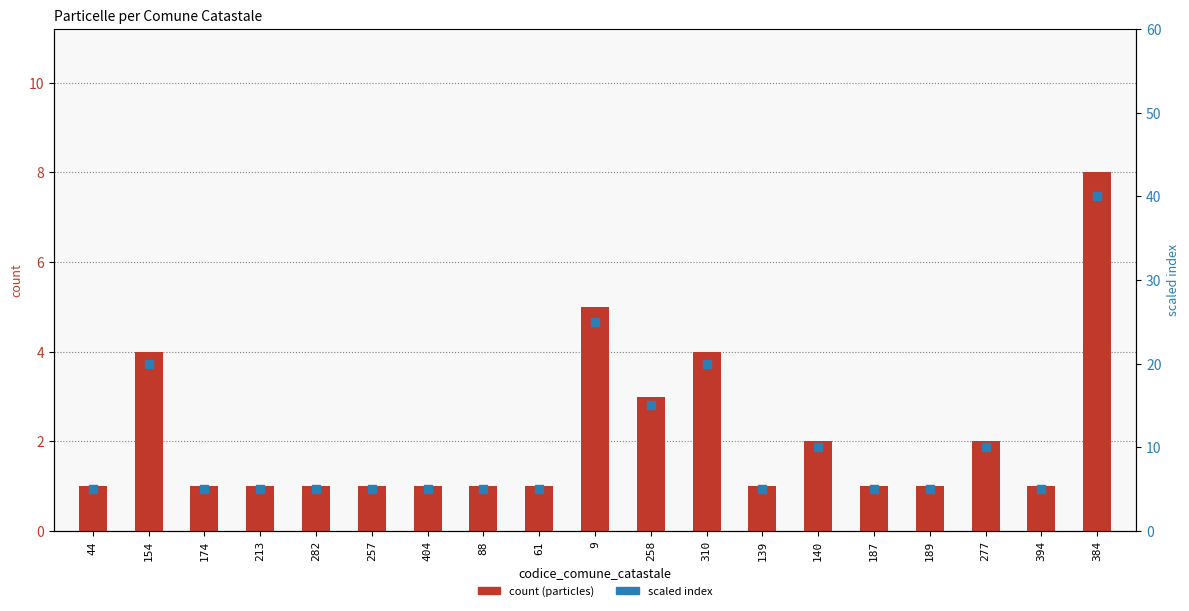

Which series has the largest Y range (max minus min)?

scaled index